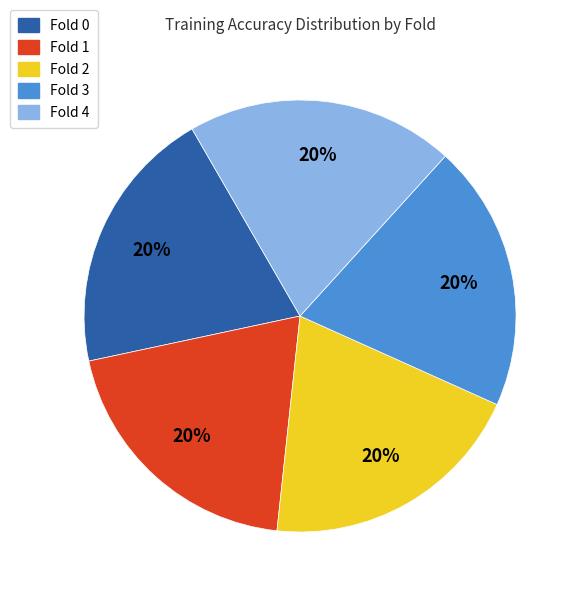

True or false: Fold 2 accounts for 20% of the total.

True